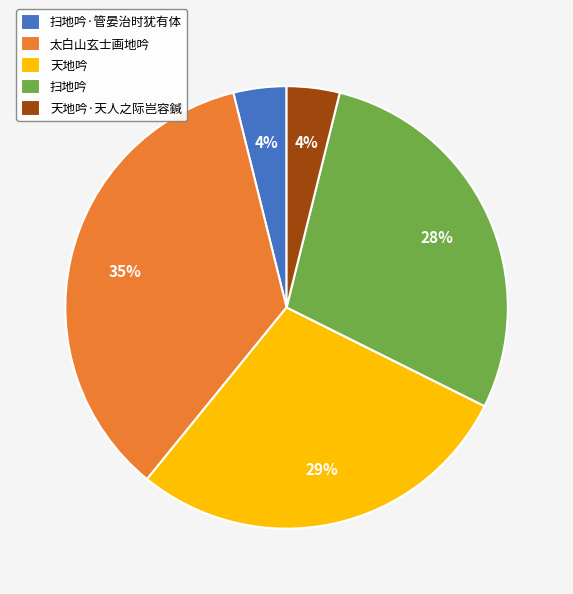

Which category has the biggest portion of the pie?

太白山玄士画地吟